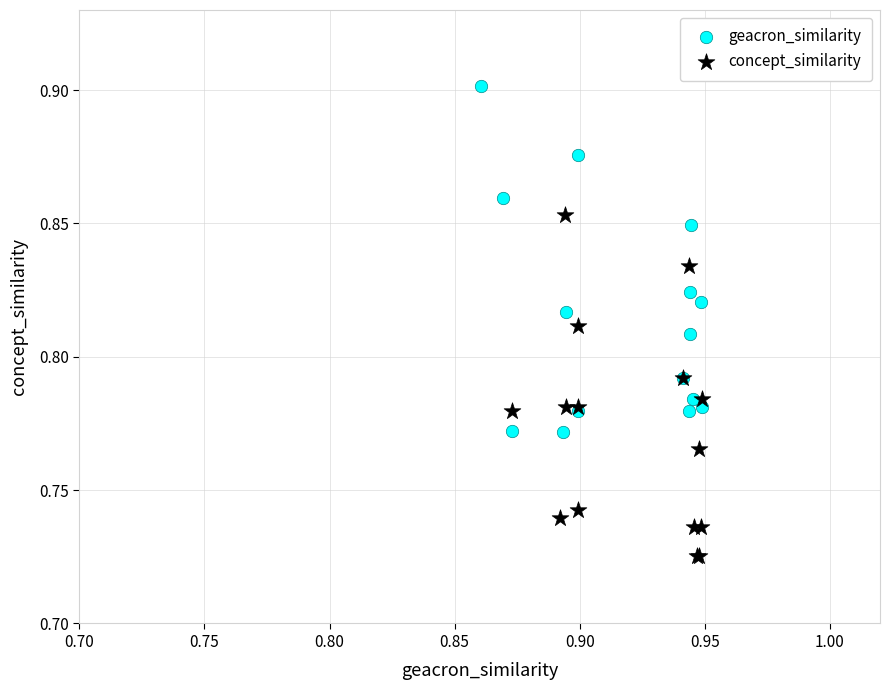

What are all the series names shown in the legend?

geacron_similarity, concept_similarity